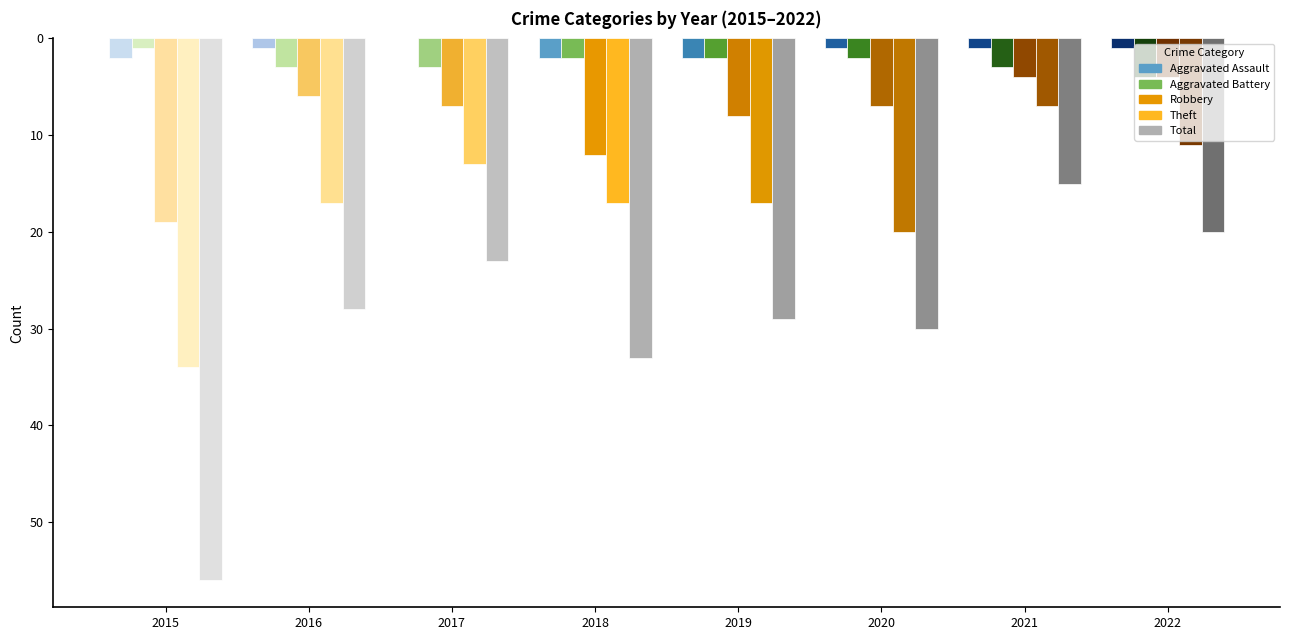

At how many categories does at least one series exceed 21?

6